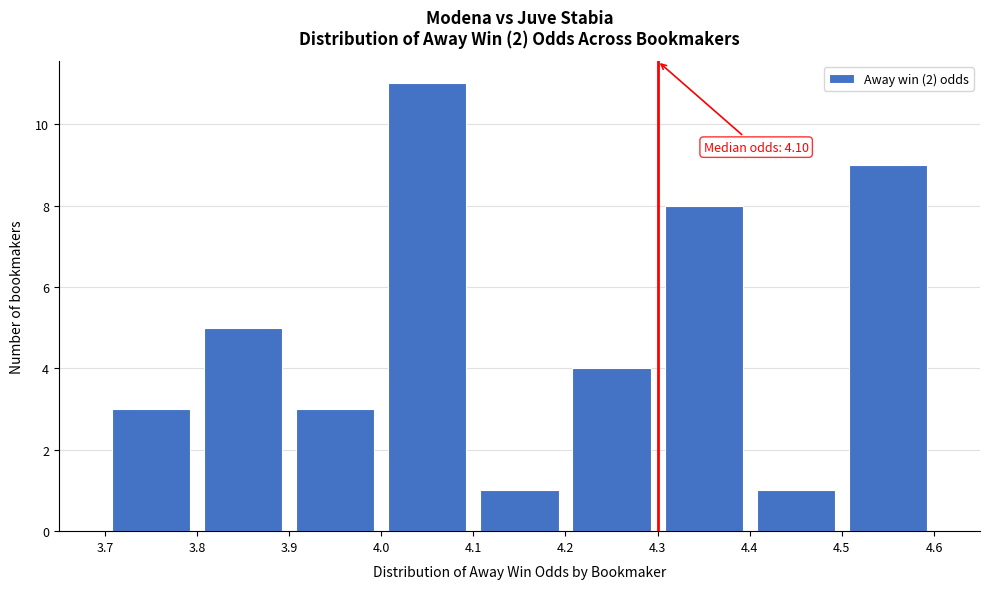

Over which range of the x-axis is the bar tallest?

4.0 to 4.1